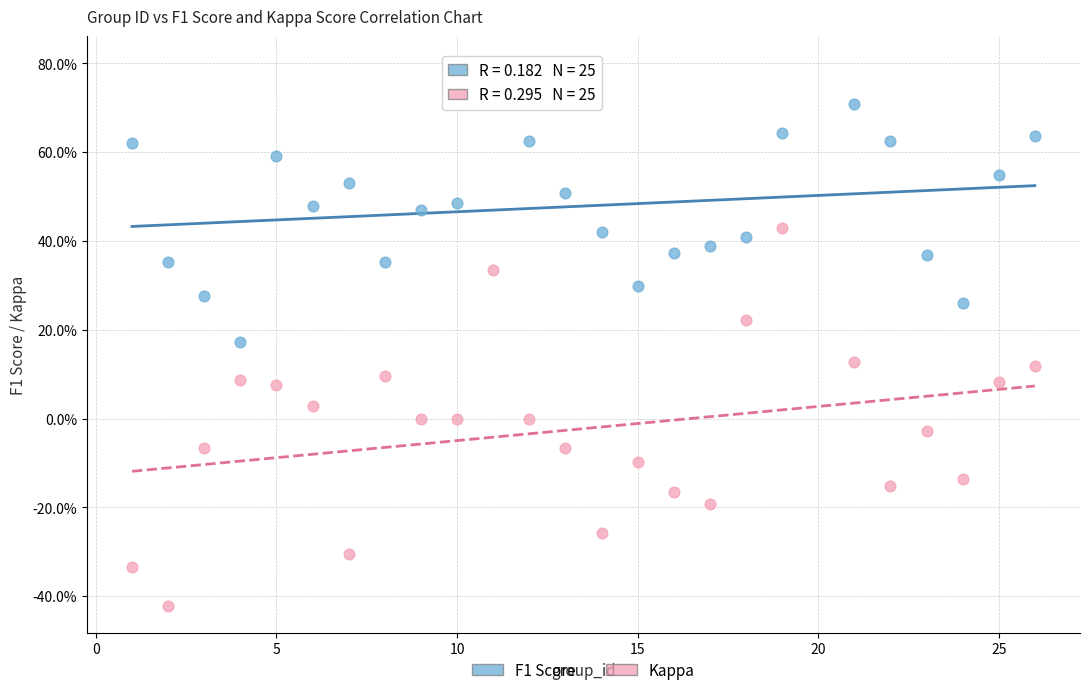

What are all the series names shown in the legend?

F1 Score, Kappa